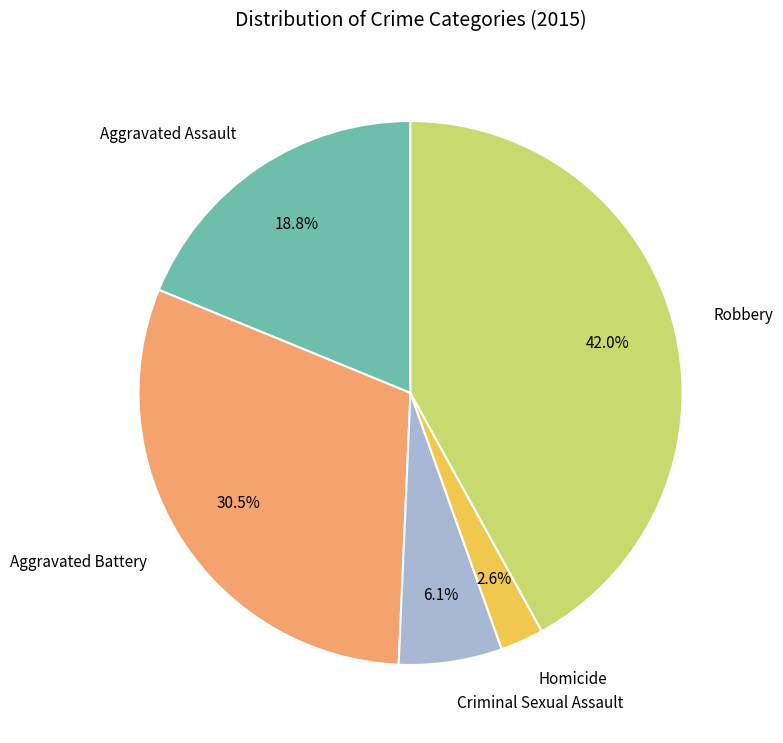

To the nearest percent, what portion does Aggravated Assault represent?

19%